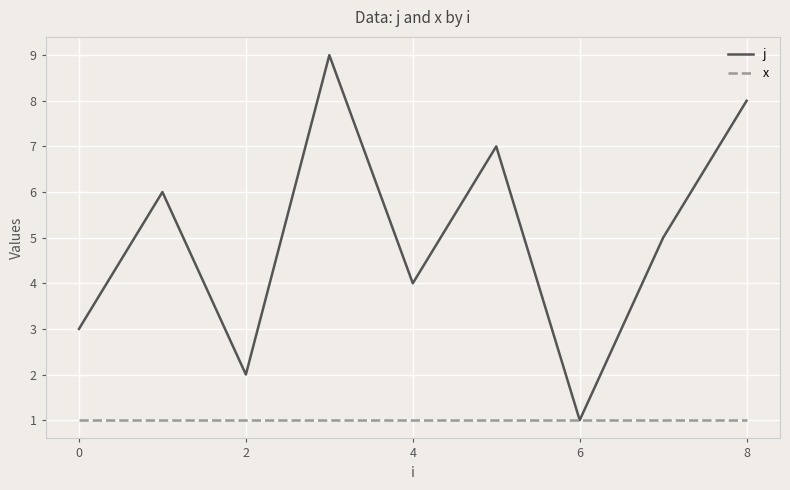

Which series has the largest total across all categories?

j